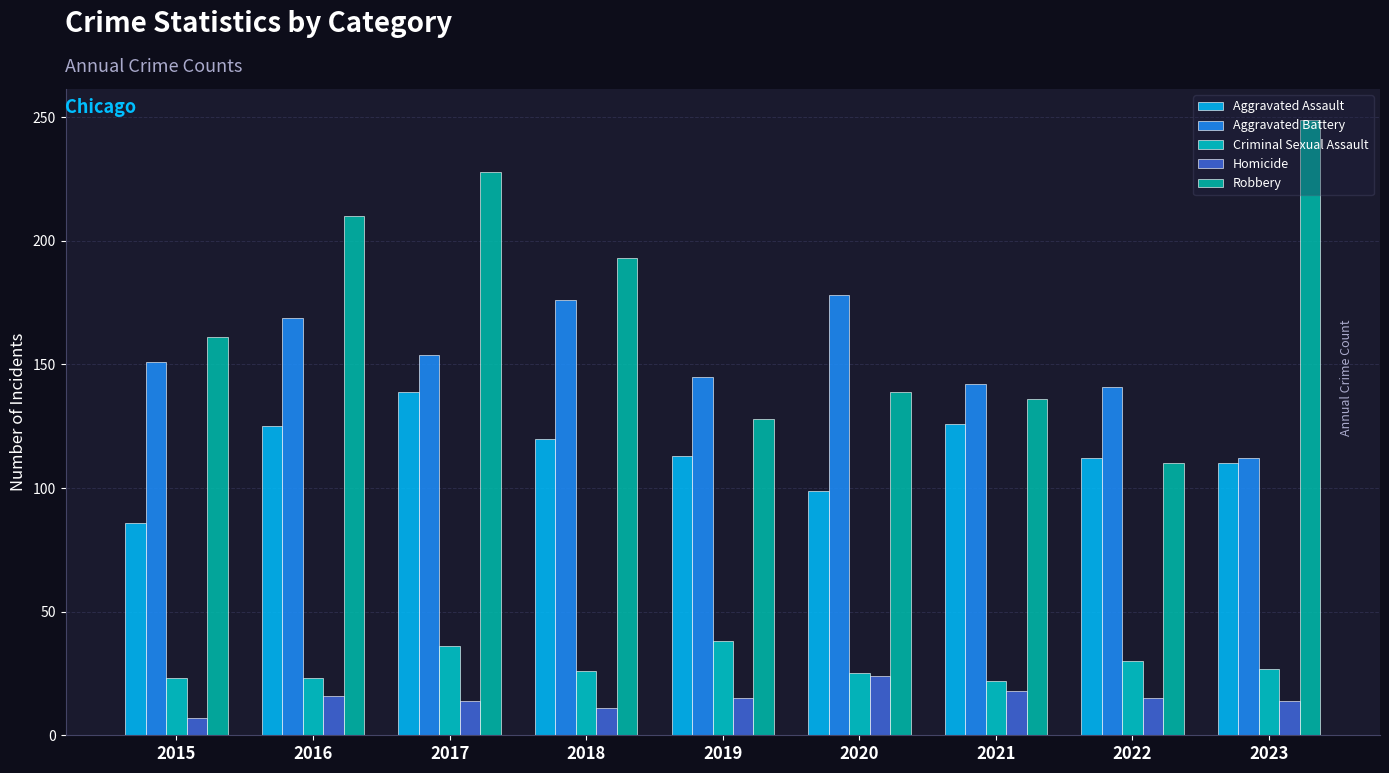

Is it true that Robbery equals 87 at 2023?

False